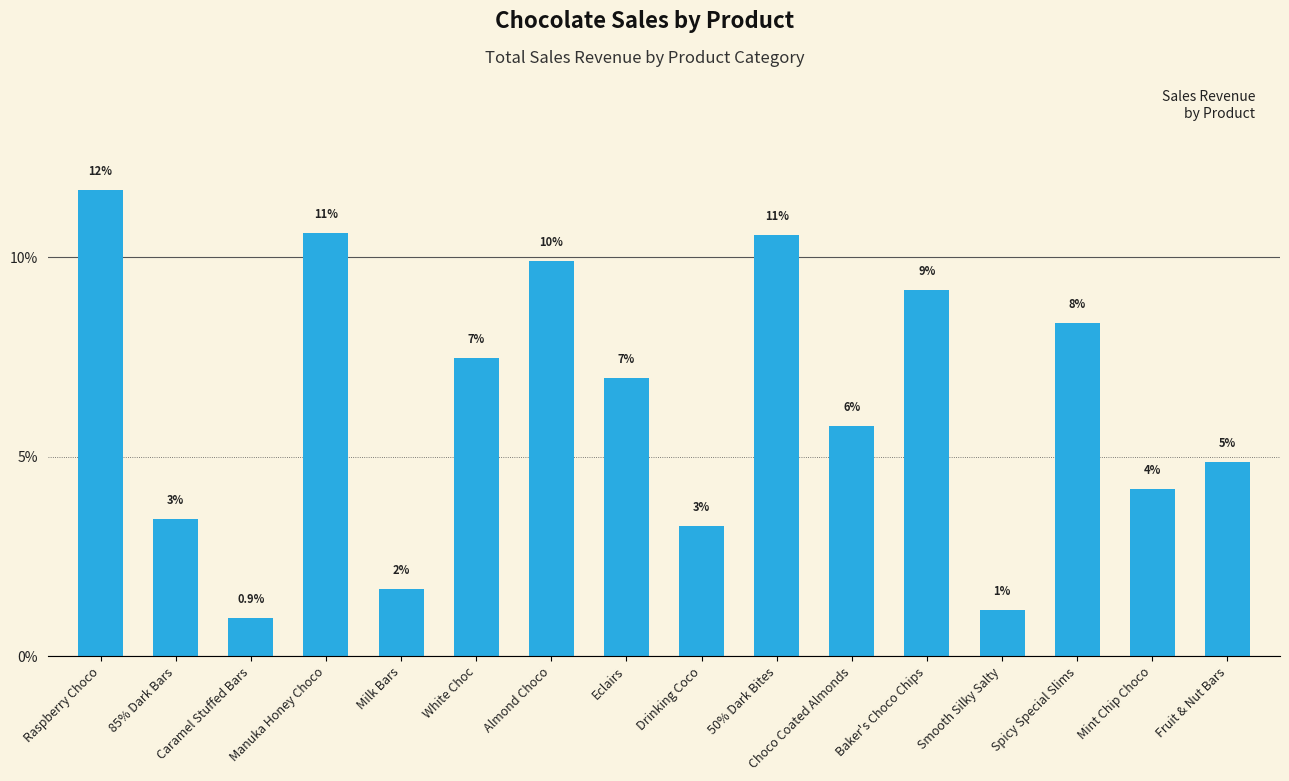

What is the label of the 4th bar from the left?

Manuka Honey Choco